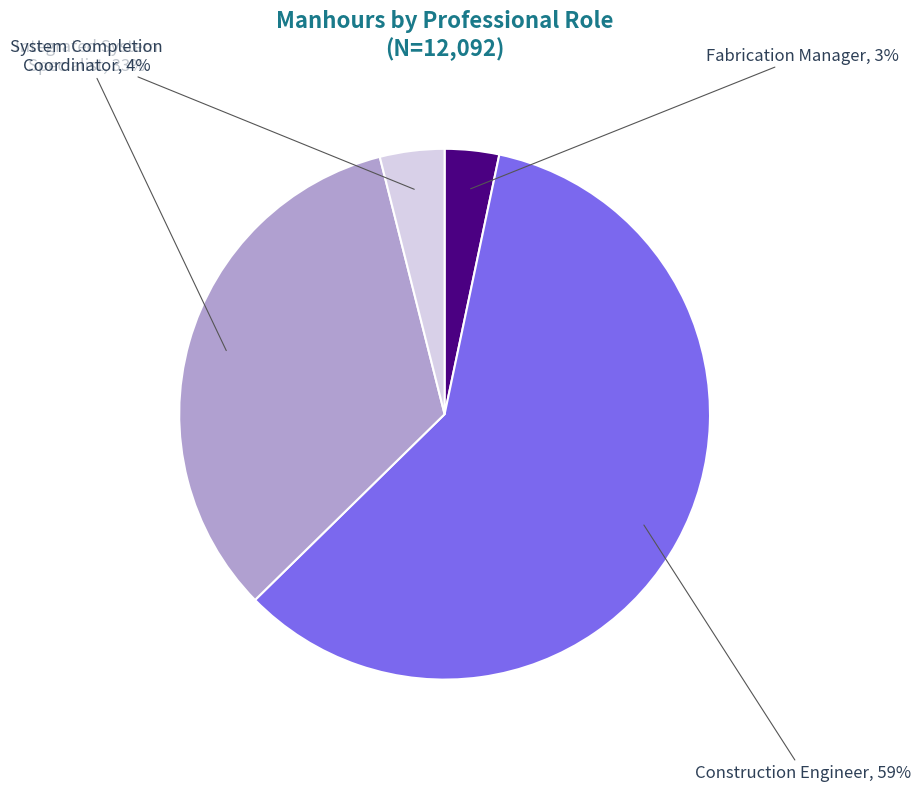

To the nearest percent, what is the average slice percentage?

25%